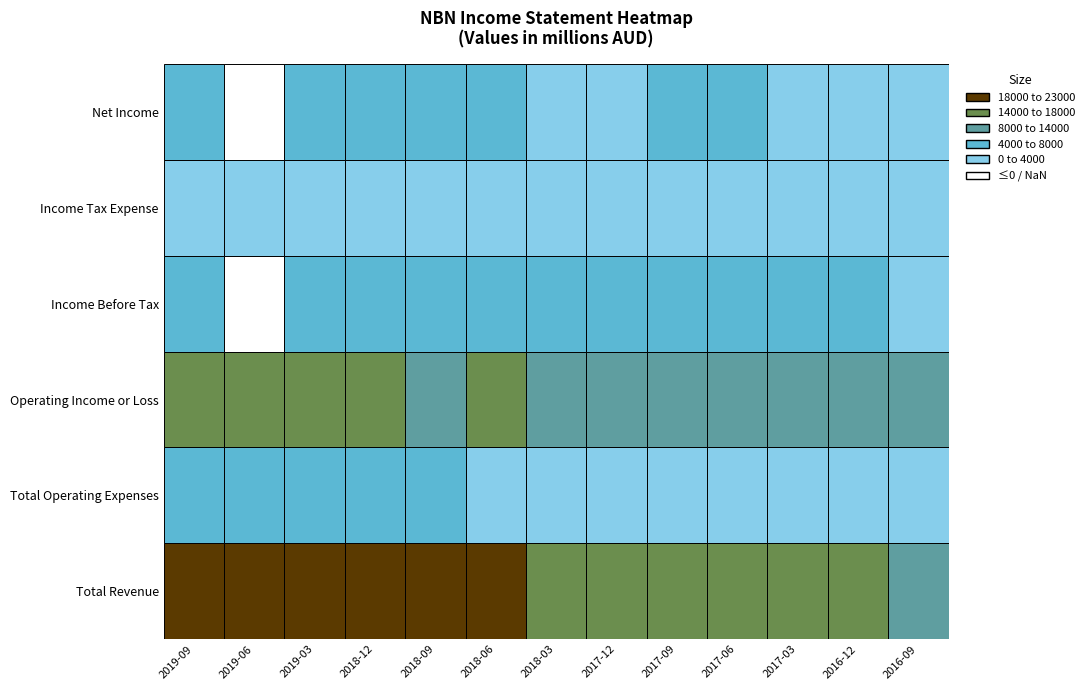

What is the total value across all series at 2017-12?

39700